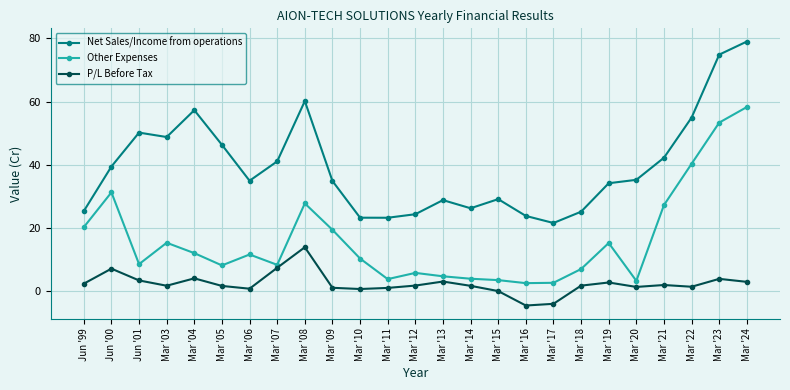

Is this an area chart (filled region under the line)?

No